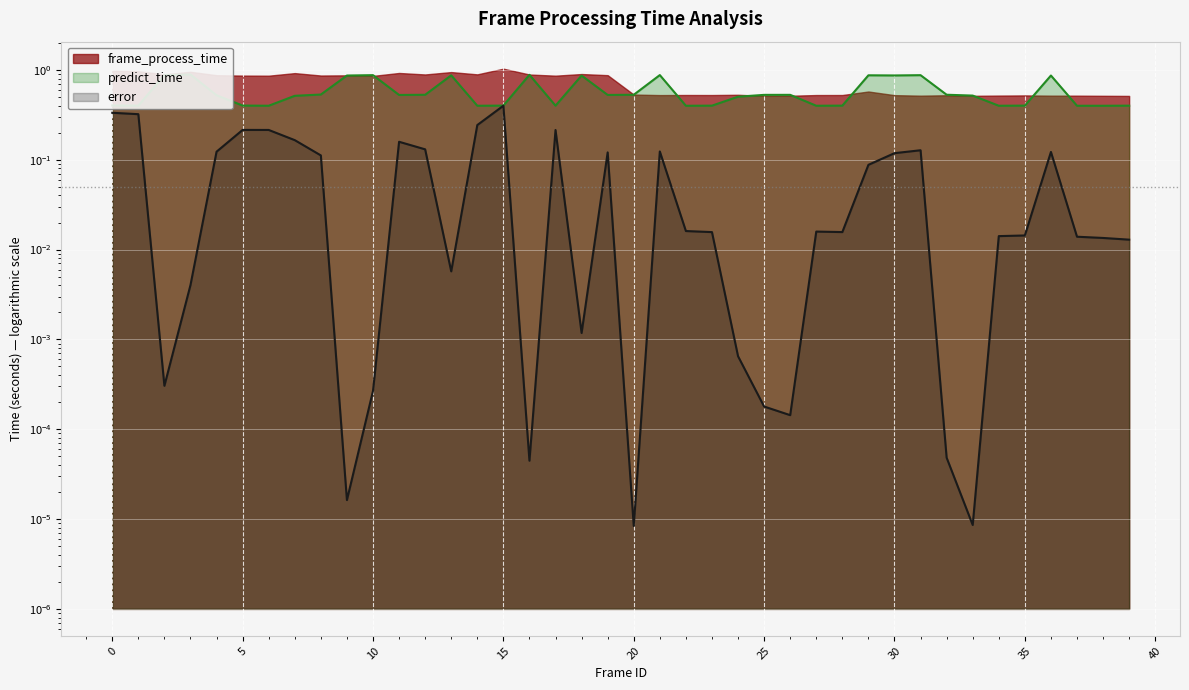

At how many categories does at least one series exceed 0?

40